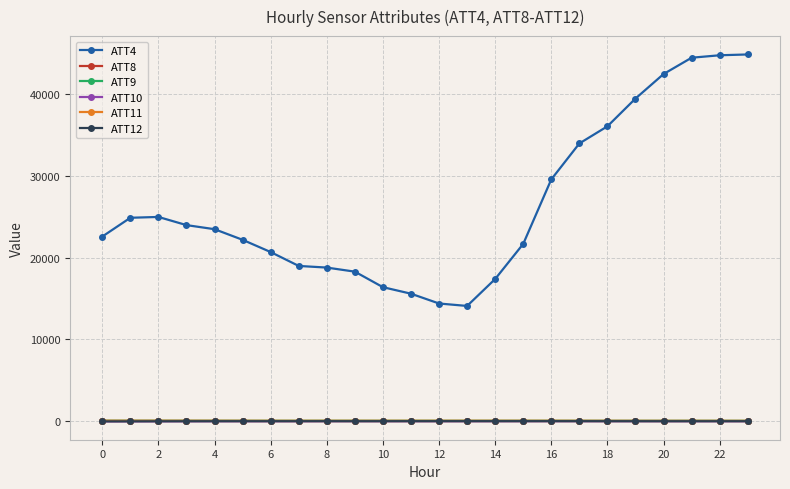

Does the chart display data point markers on the line(s)?

Yes